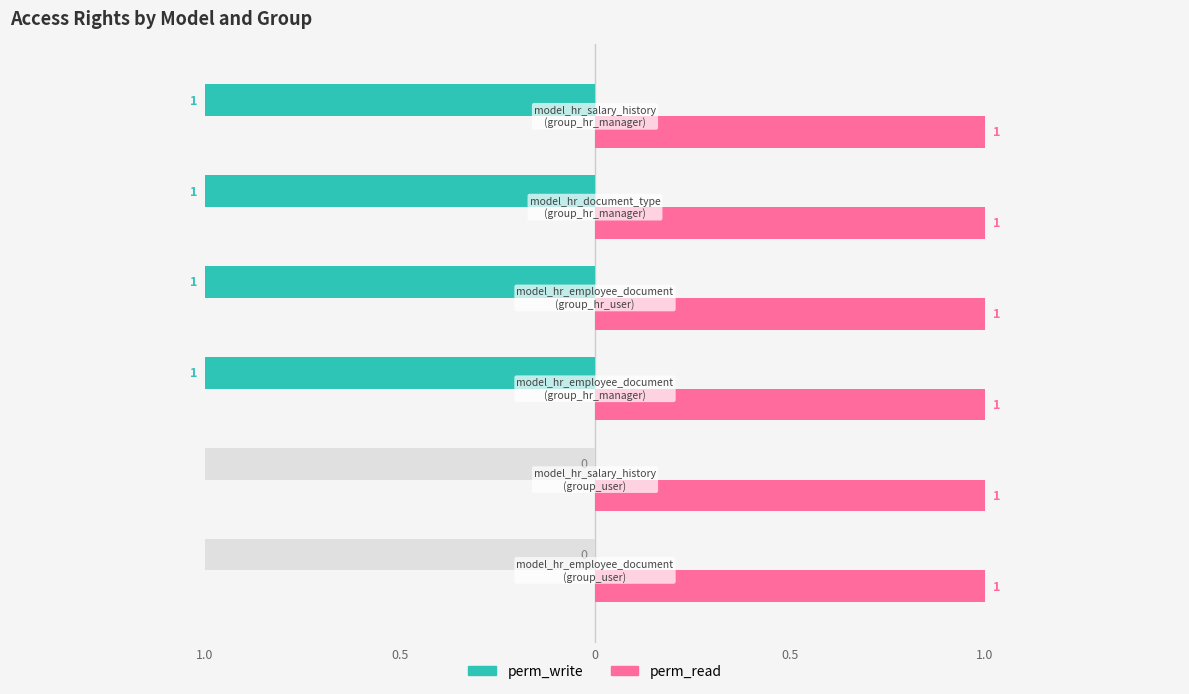

List the series in order of their overall mean, highest first.

perm_read, perm_write